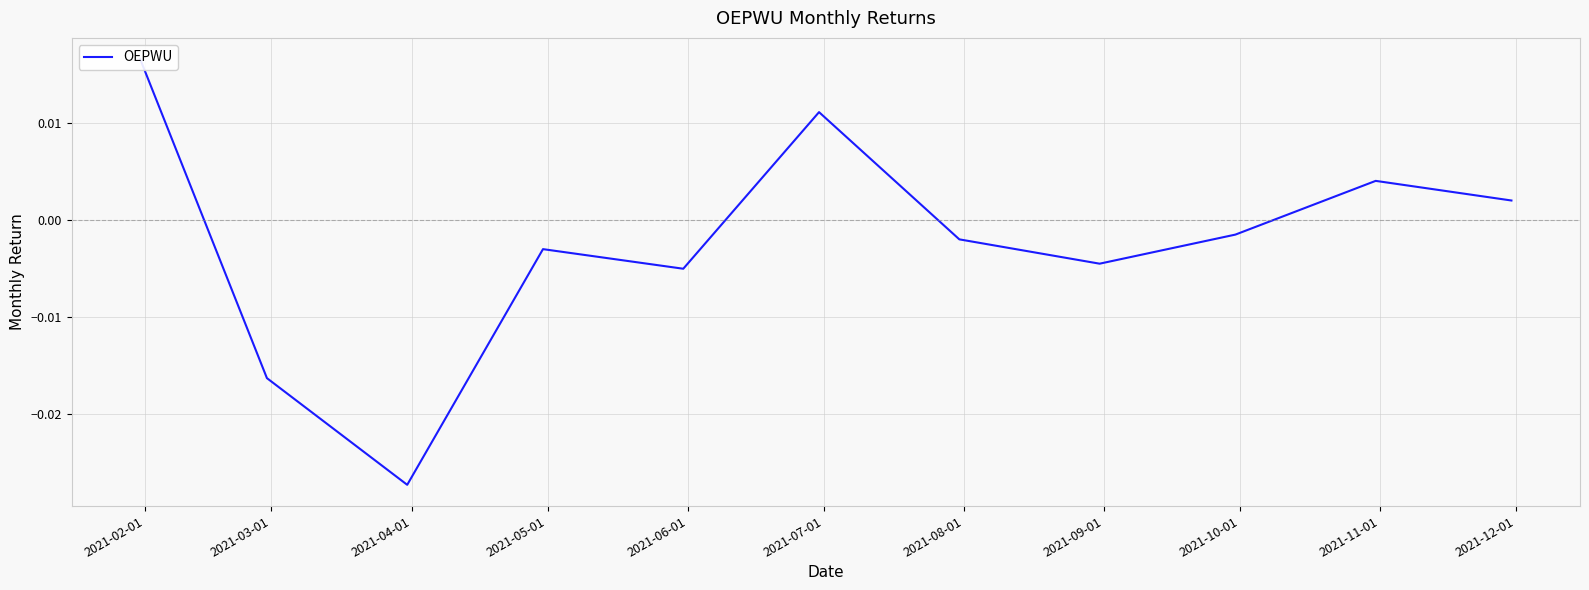

Where is the first local maximum?

2021-05-01